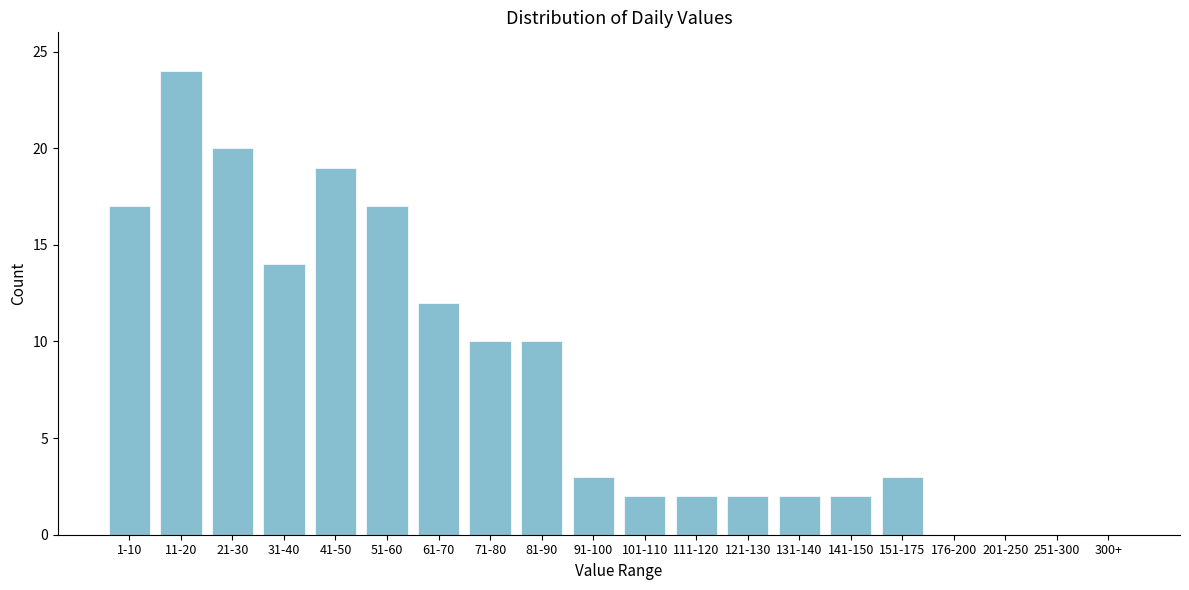

Reading right to left, transcribe all the data shown in this chart.

300+=0	251-300=0	201-250=0	176-200=0	151-175=3	141-150=2	131-140=2	121-130=2	111-120=2	101-110=2	91-100=3	81-90=10	71-80=10	61-70=12	51-60=17	41-50=19	31-40=14	21-30=20	11-20=24	1-10=17